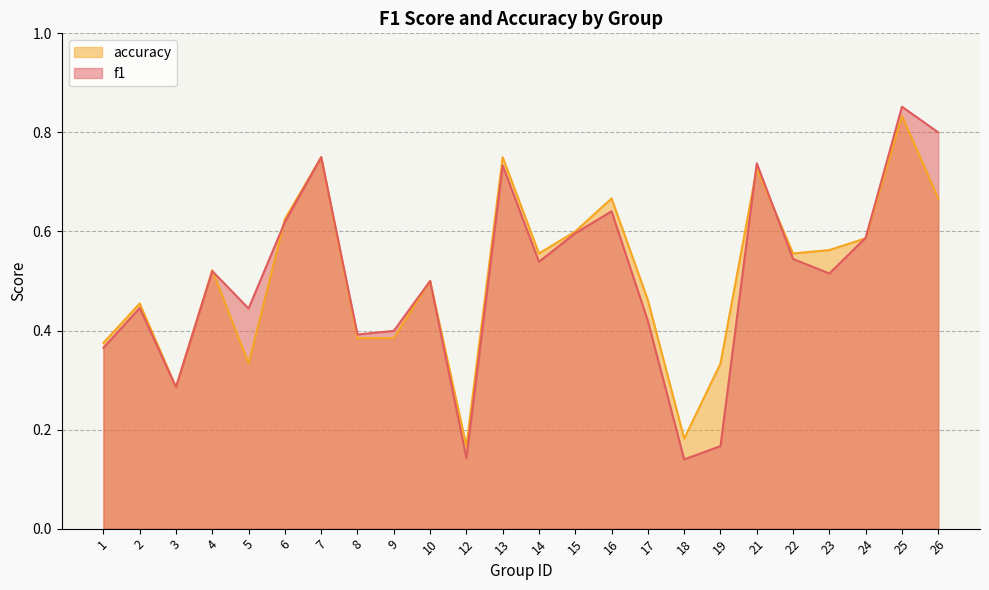

At which category does accuracy reach its first local peak?

2